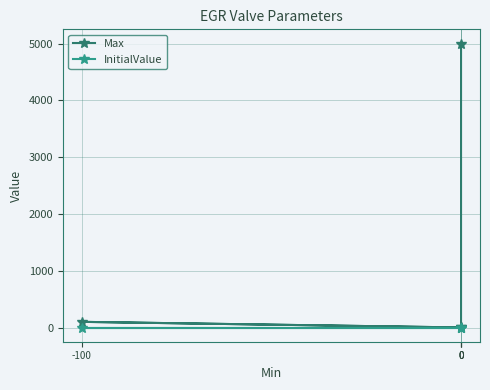

How many interior local peaks does the Max series have?

1